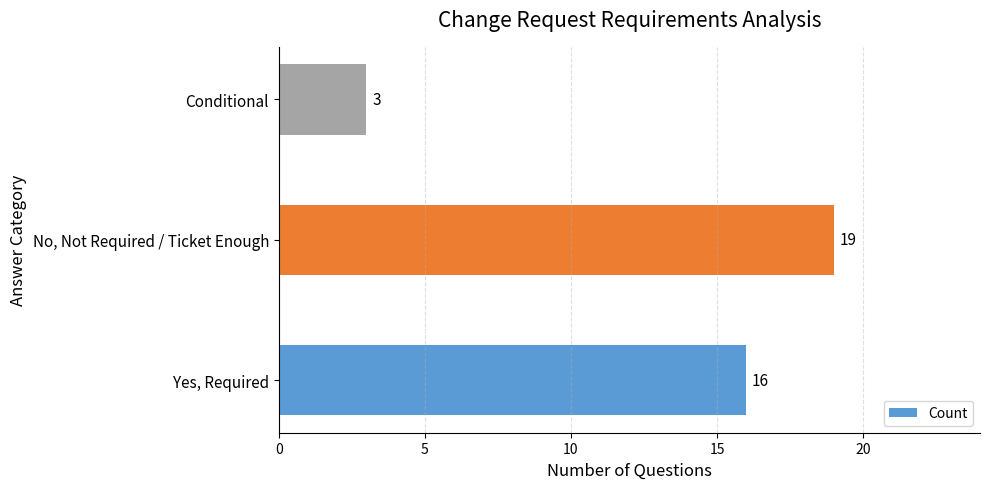

Which has a higher value, Yes, Required or Conditional?

Yes, Required